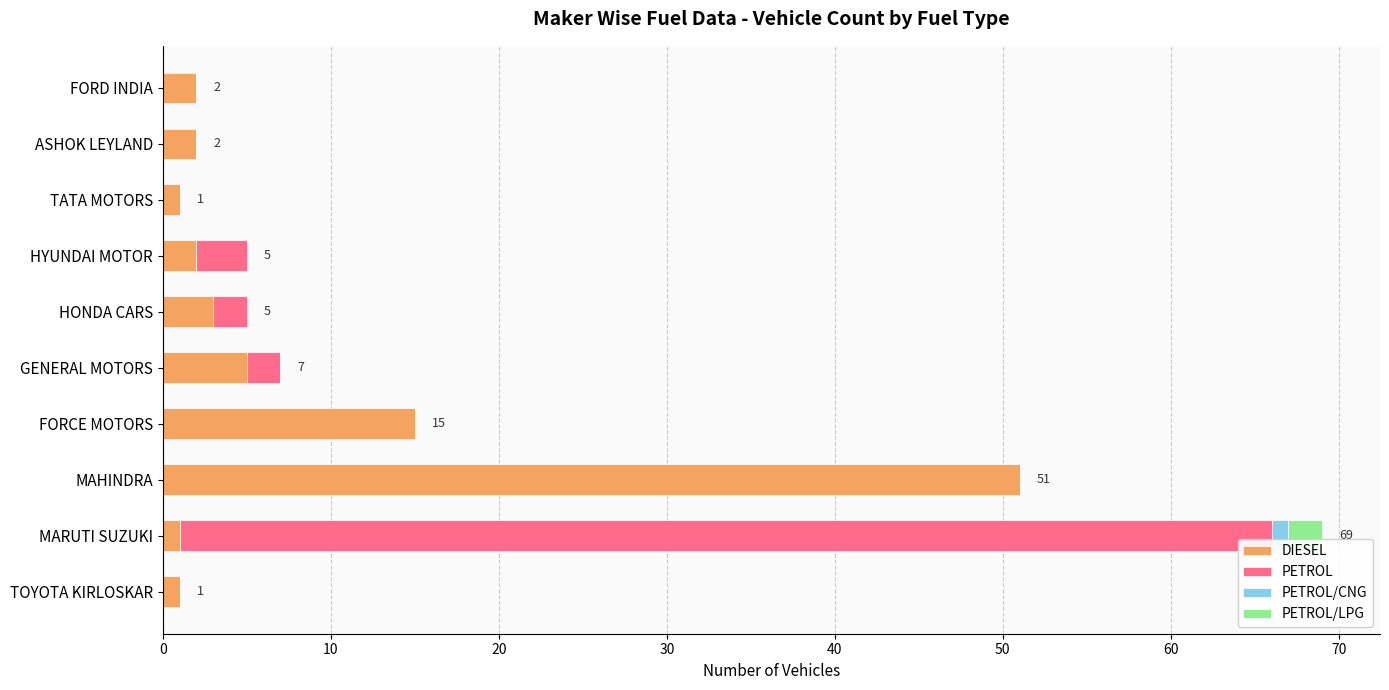

True or false: DIESEL has a value of 15 at FORCE MOTORS.

True